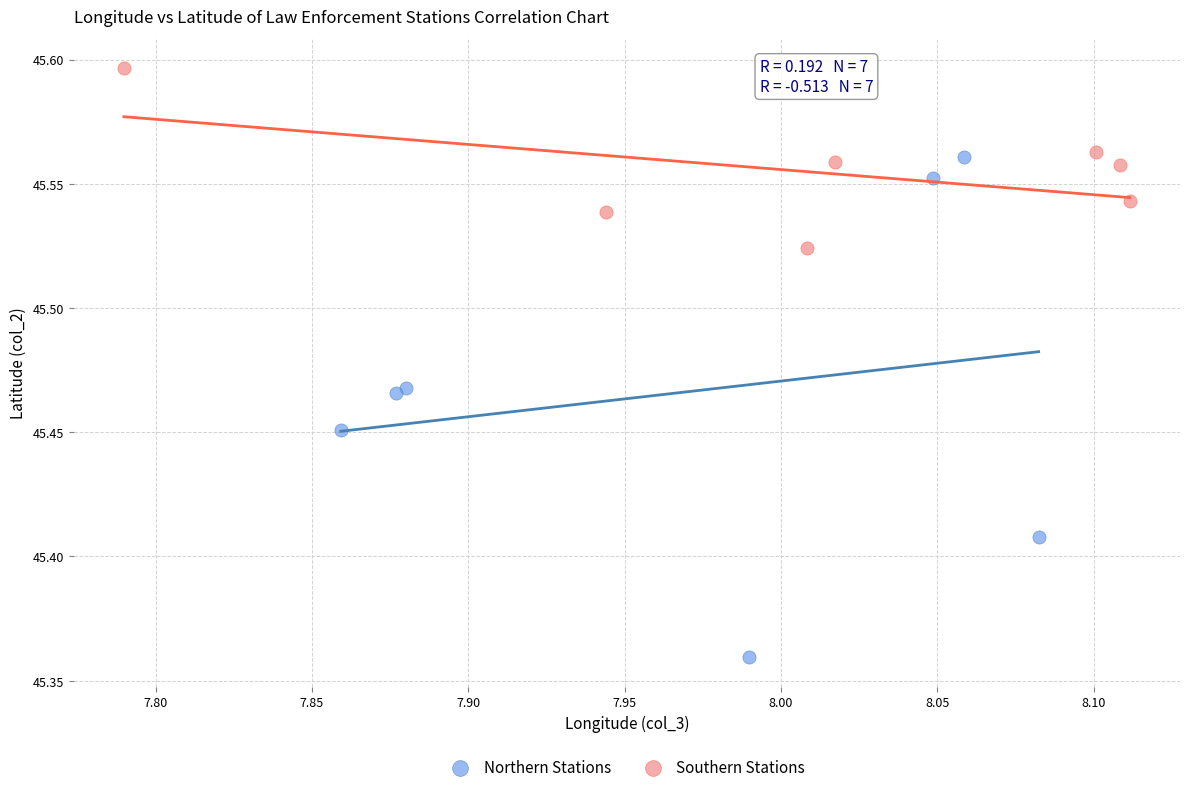

Which series reaches the maximum Y coordinate?

Southern Stations